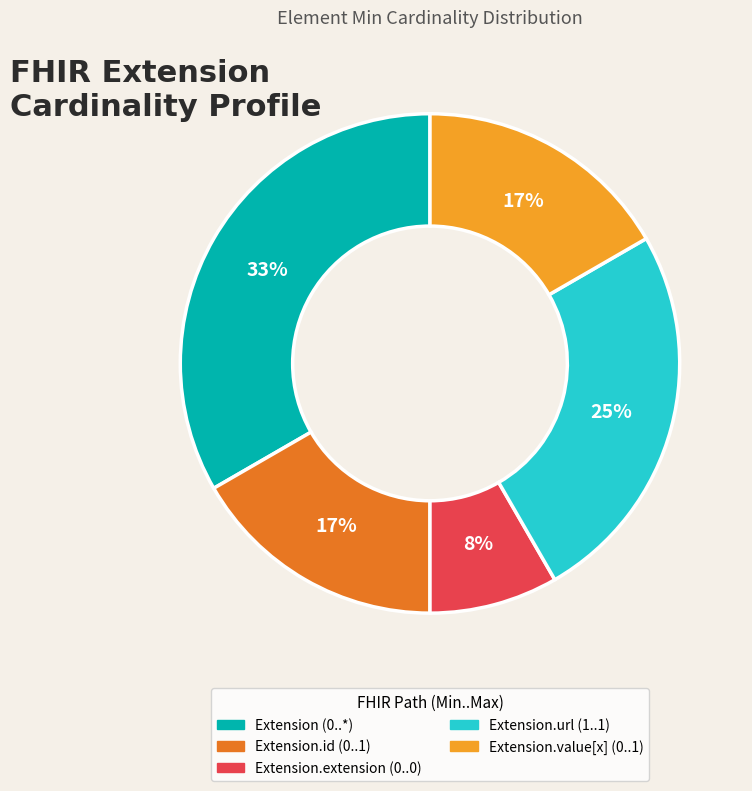

To the nearest percent, what is the average slice percentage?

20%